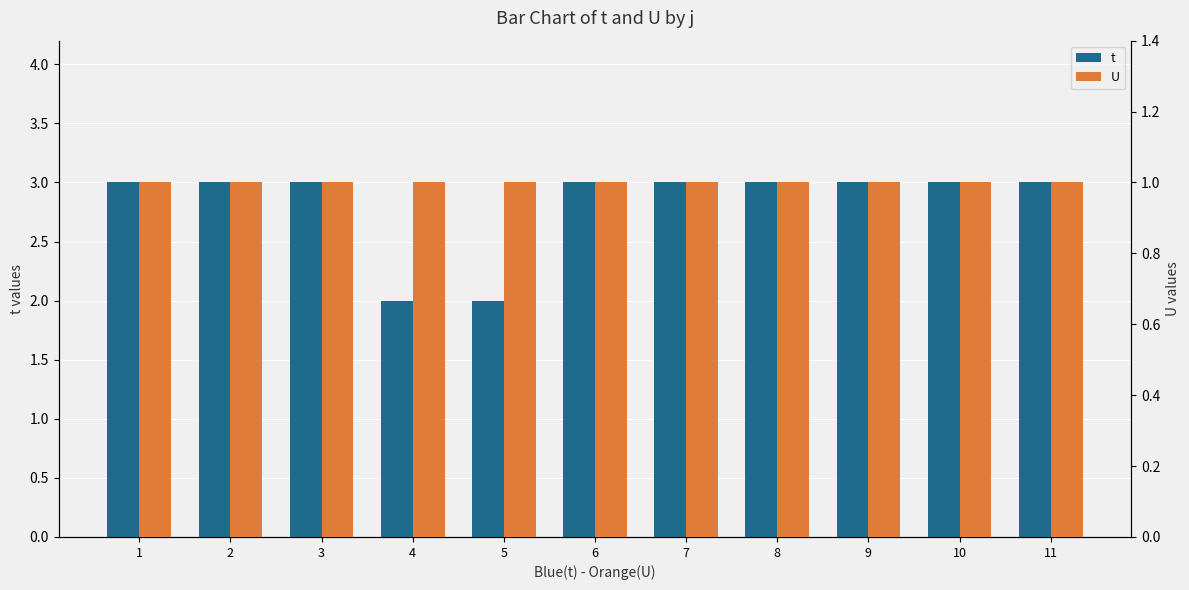

Which series changed the most between 2 and 10?

t